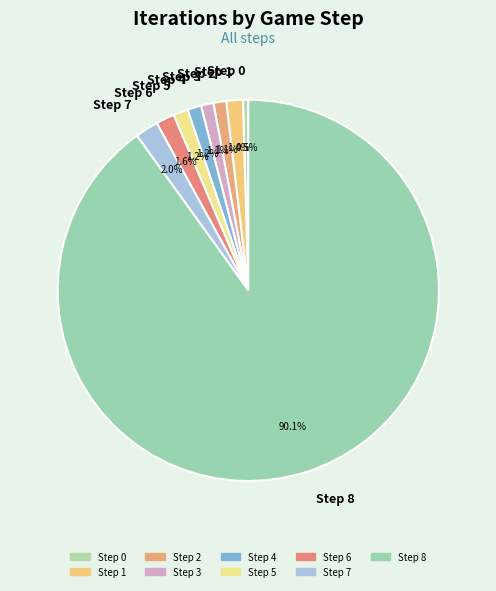

Count the number of slices in the pie.

9